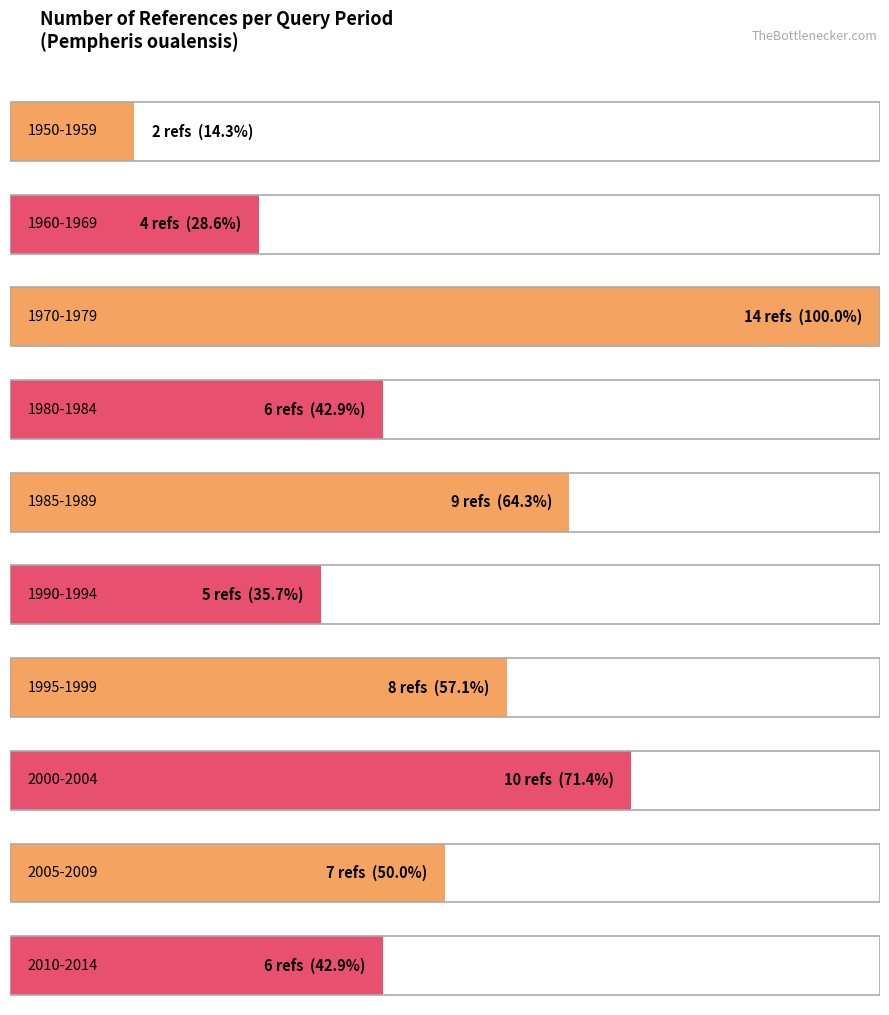

At which category does the chart reach its minimum across all series?

1950-1959